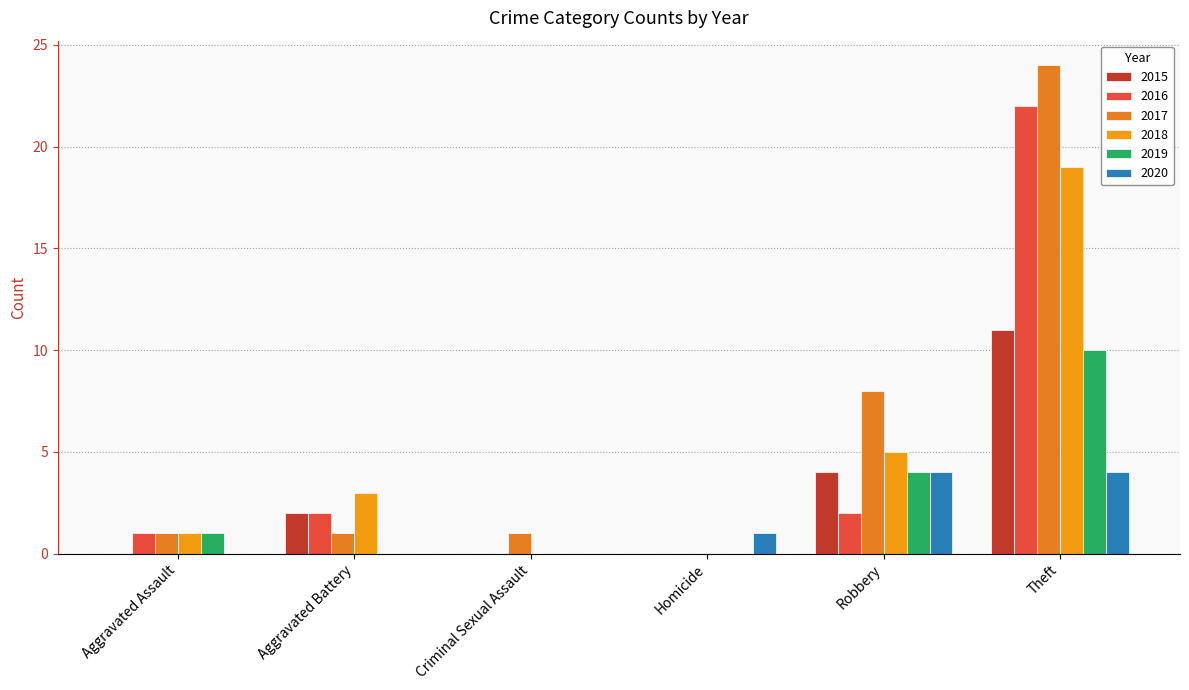

How many categories are shown in the chart?

6